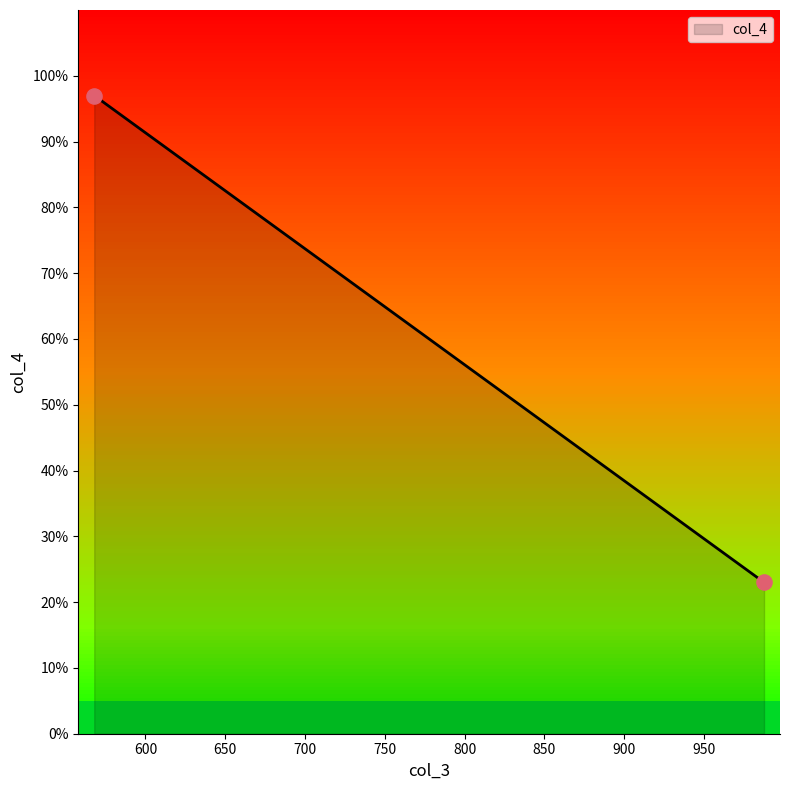

What is the greatest value displayed?

97.0